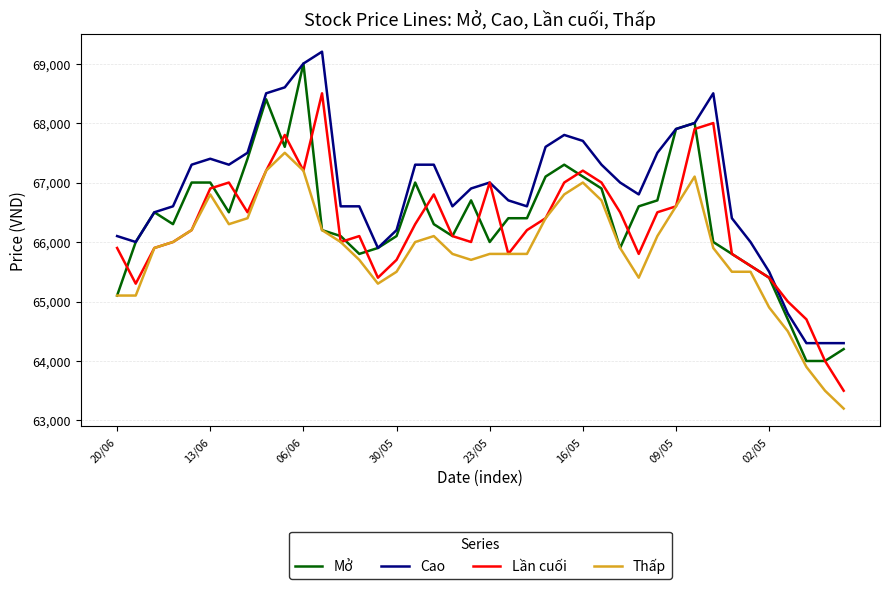

True or false: Cao and Thấp cross at least once.

False